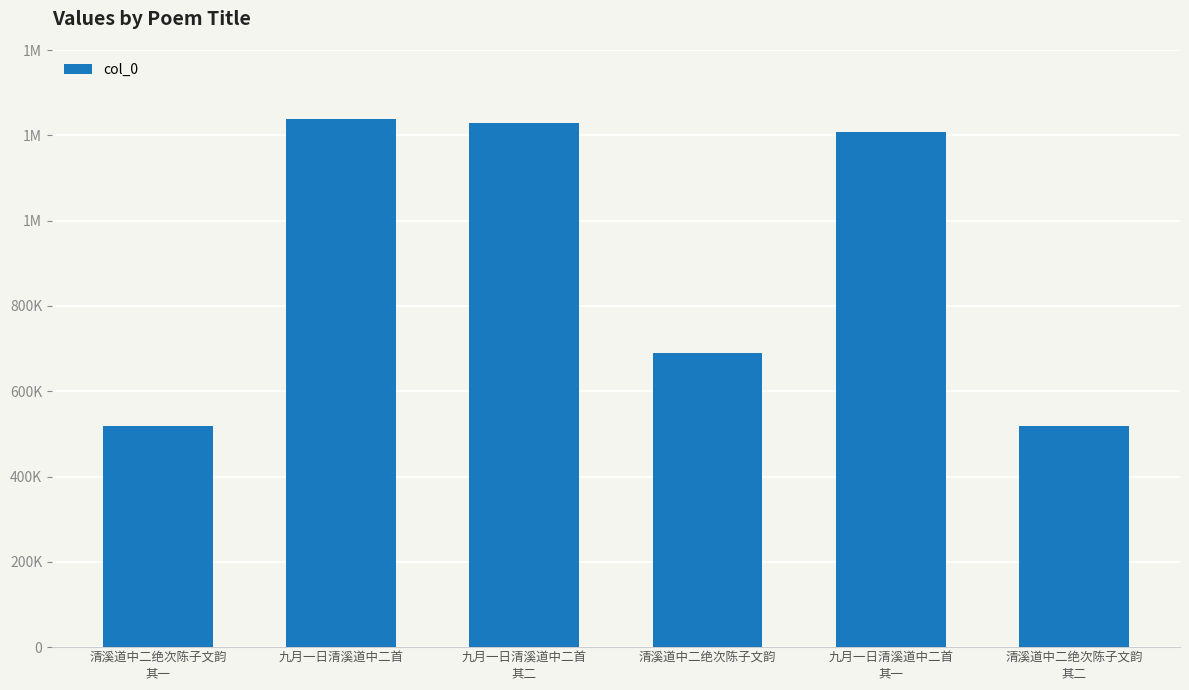

Does the chart contain any negative values?

No